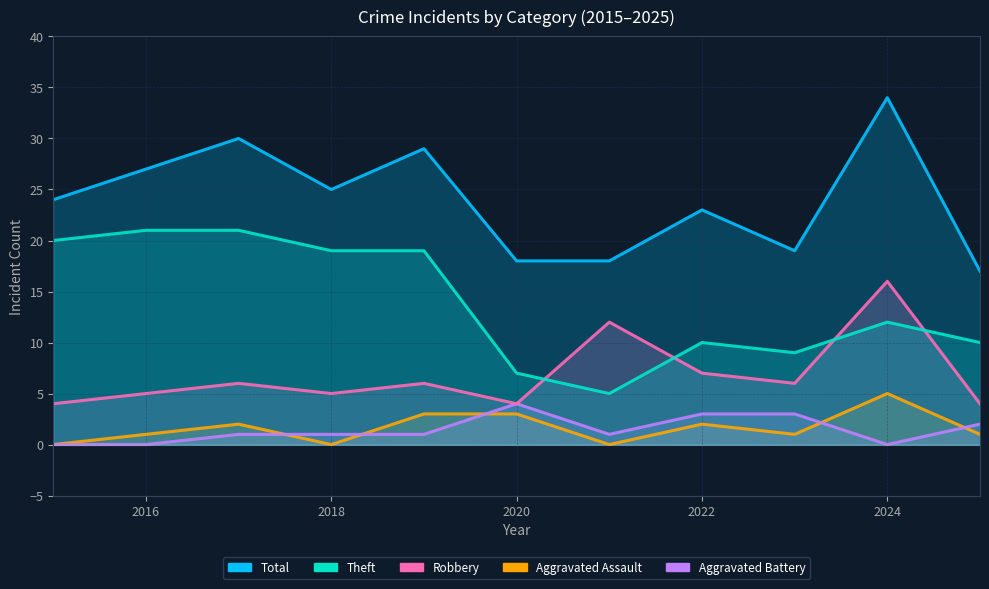

True or false: Aggravated Assault and Aggravated Battery intersect in this chart.

True